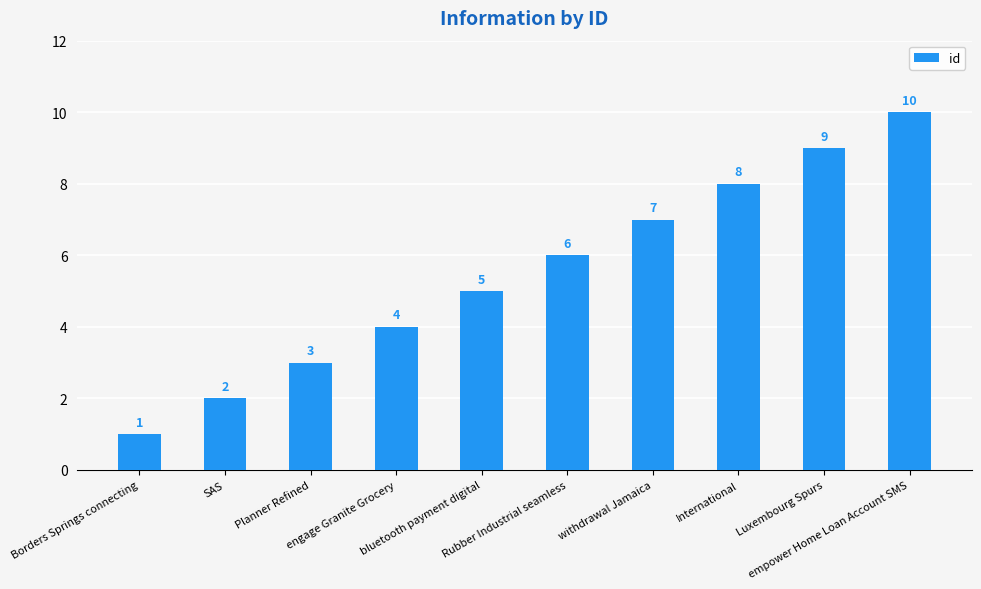

What is the greatest value displayed?

10